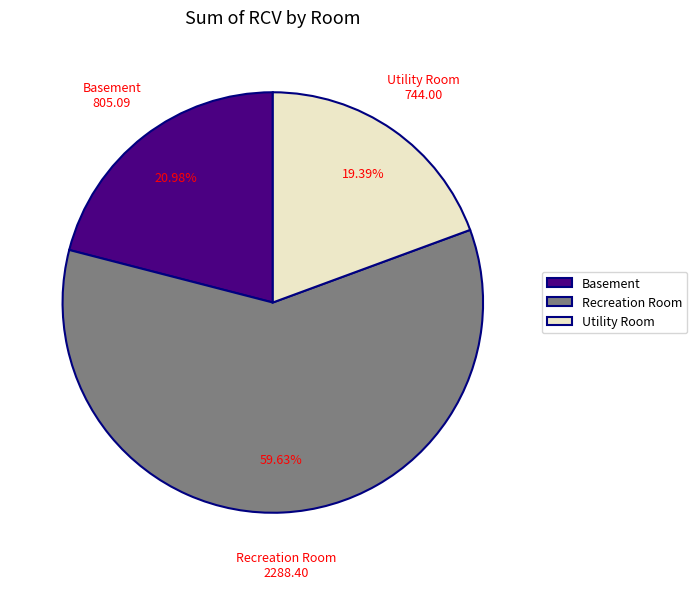

To the nearest percent, what is the average slice percentage?

33%